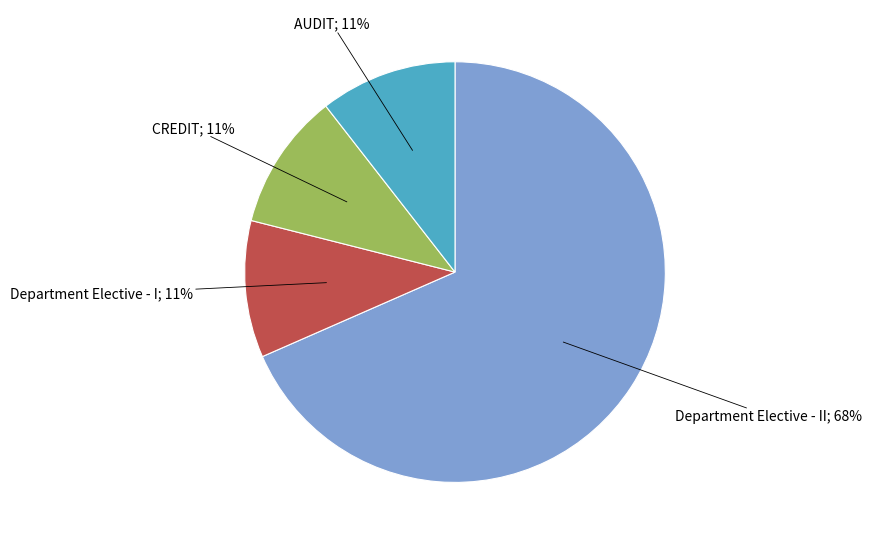

Is there a majority slice in this chart?

Yes